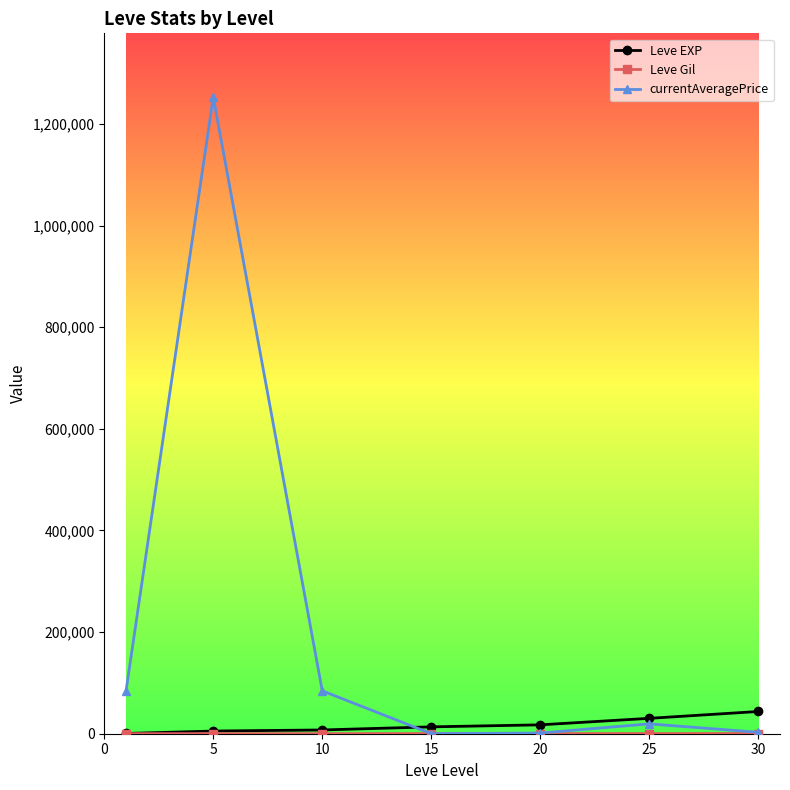

Which series has the widest spread of values?

currentAveragePrice